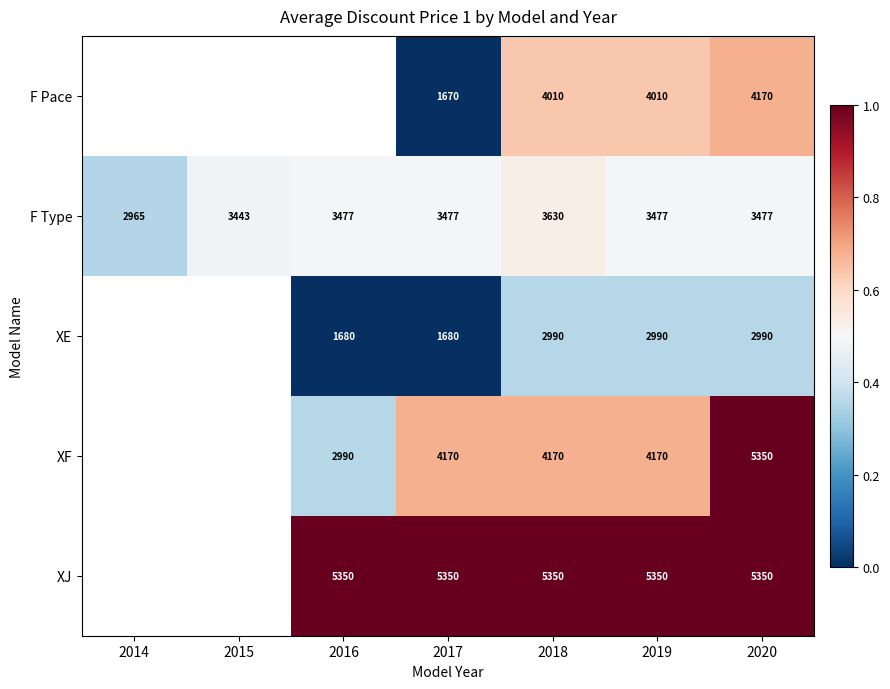

Rank the series at 2017 from lowest to highest value.

F Pace, XE, F Type, XF, XJ